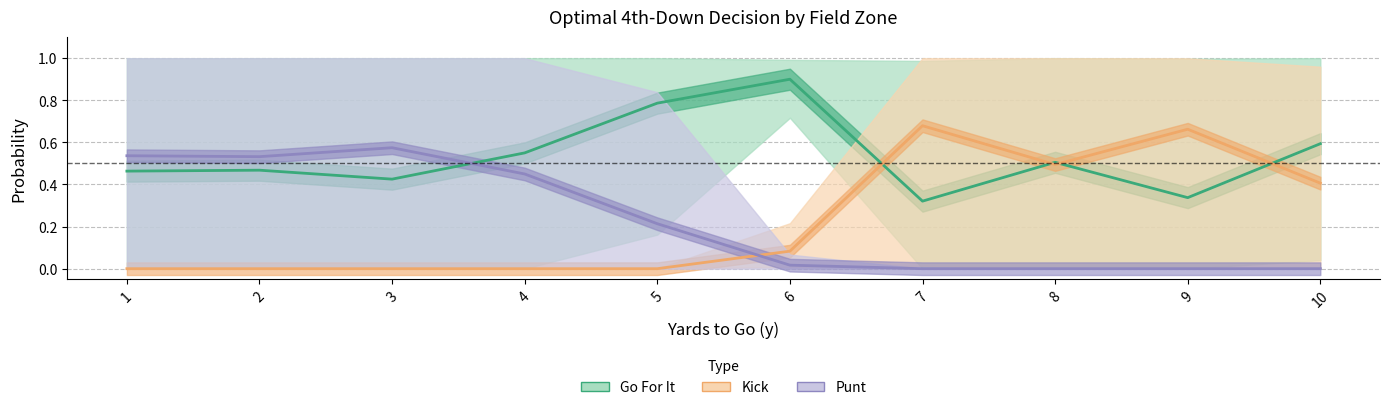

Rank the categories by Go For It value from highest to lowest.

6, 5, 10, 4, 8, 2, 1, 3, 9, 7